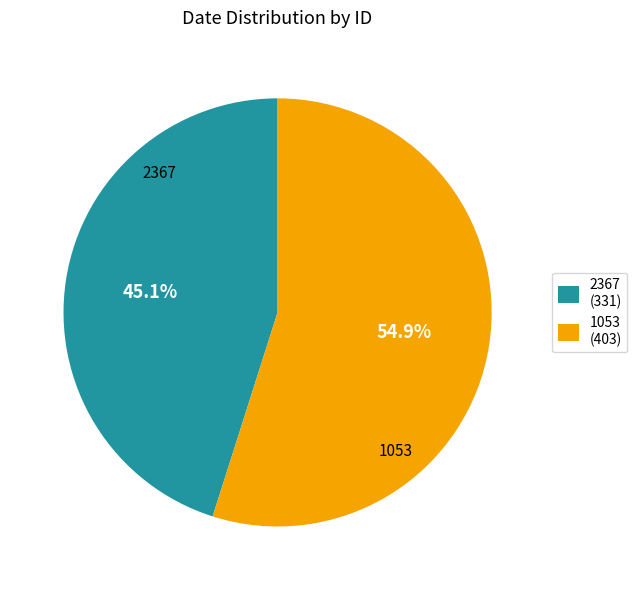

Combined, what portion of the pie is 2367 and 1053?

100.0%